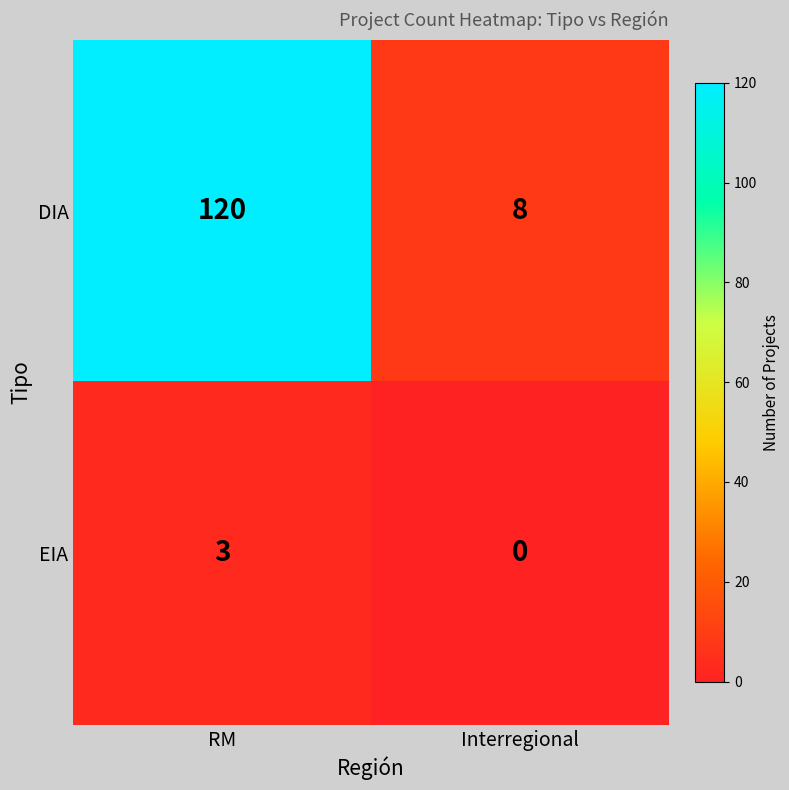

Which category has the lowest value in the DIA series?

Interregional